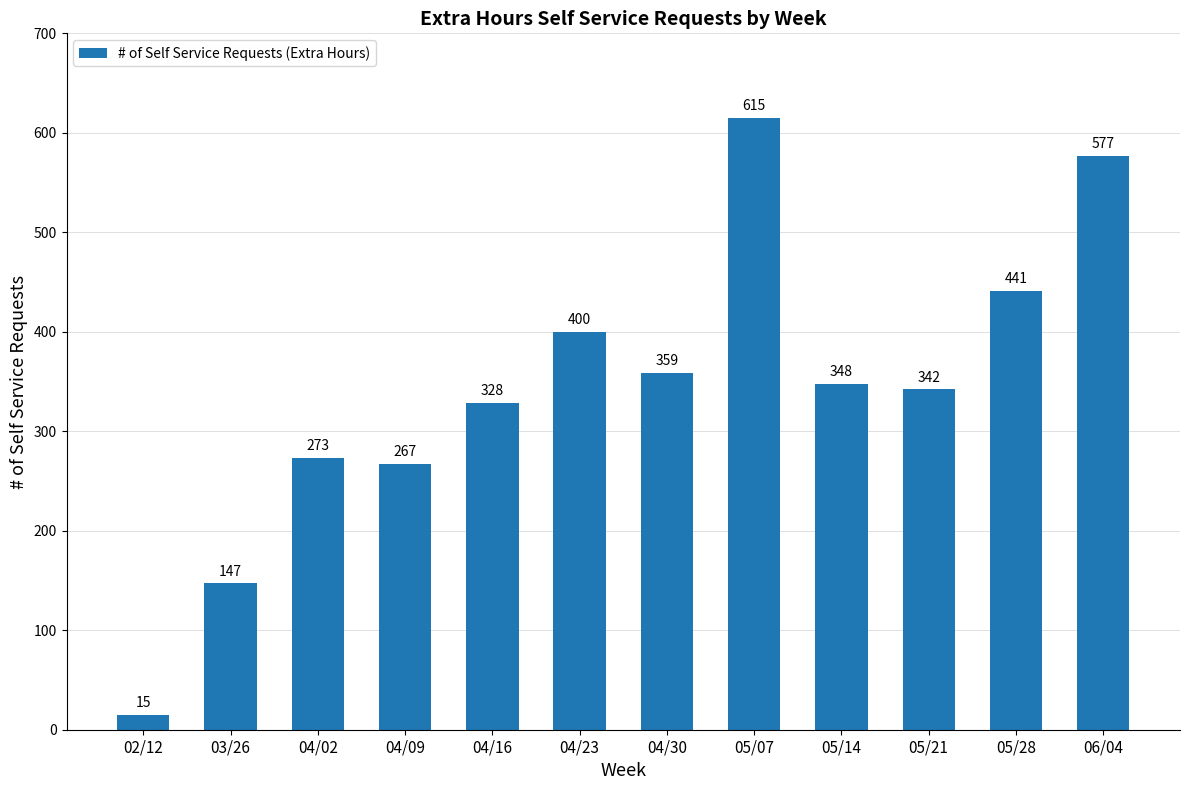

What is the average value?

343